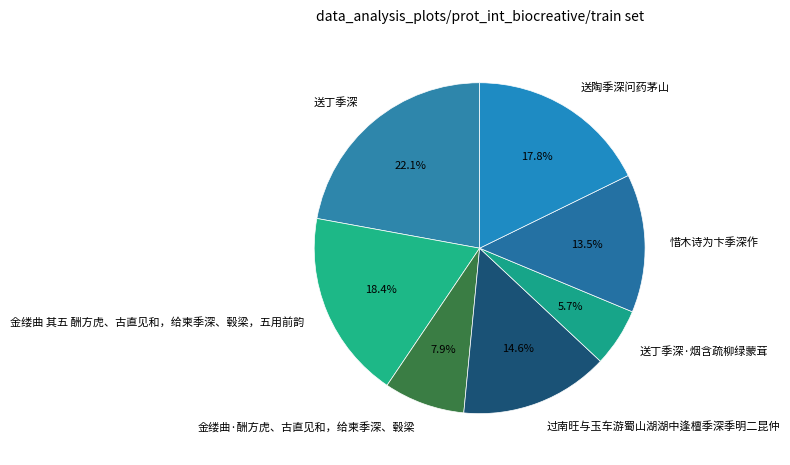

What is the ratio of the value at 送陶季深问药茅山 to the value at 过南旺与玉车游蜀山湖湖中逢檀季深季明二昆仲?

1.2